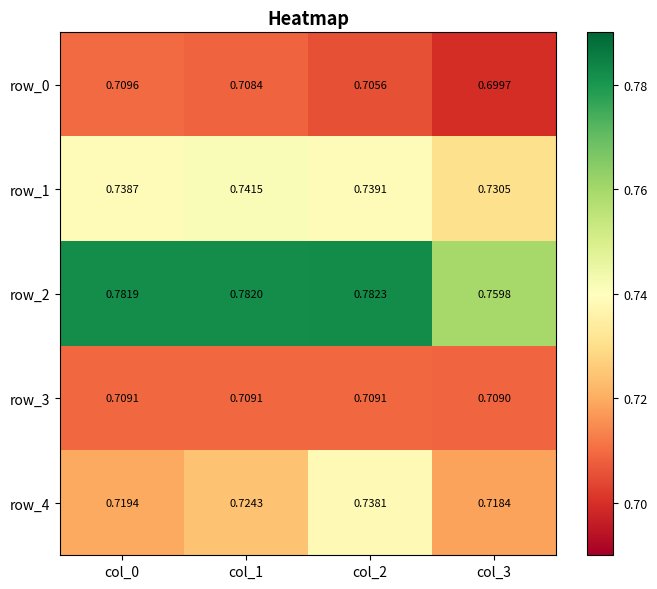

Rank the series by their maximum value, from lowest to highest.

row_3, row_0, row_4, row_1, row_2